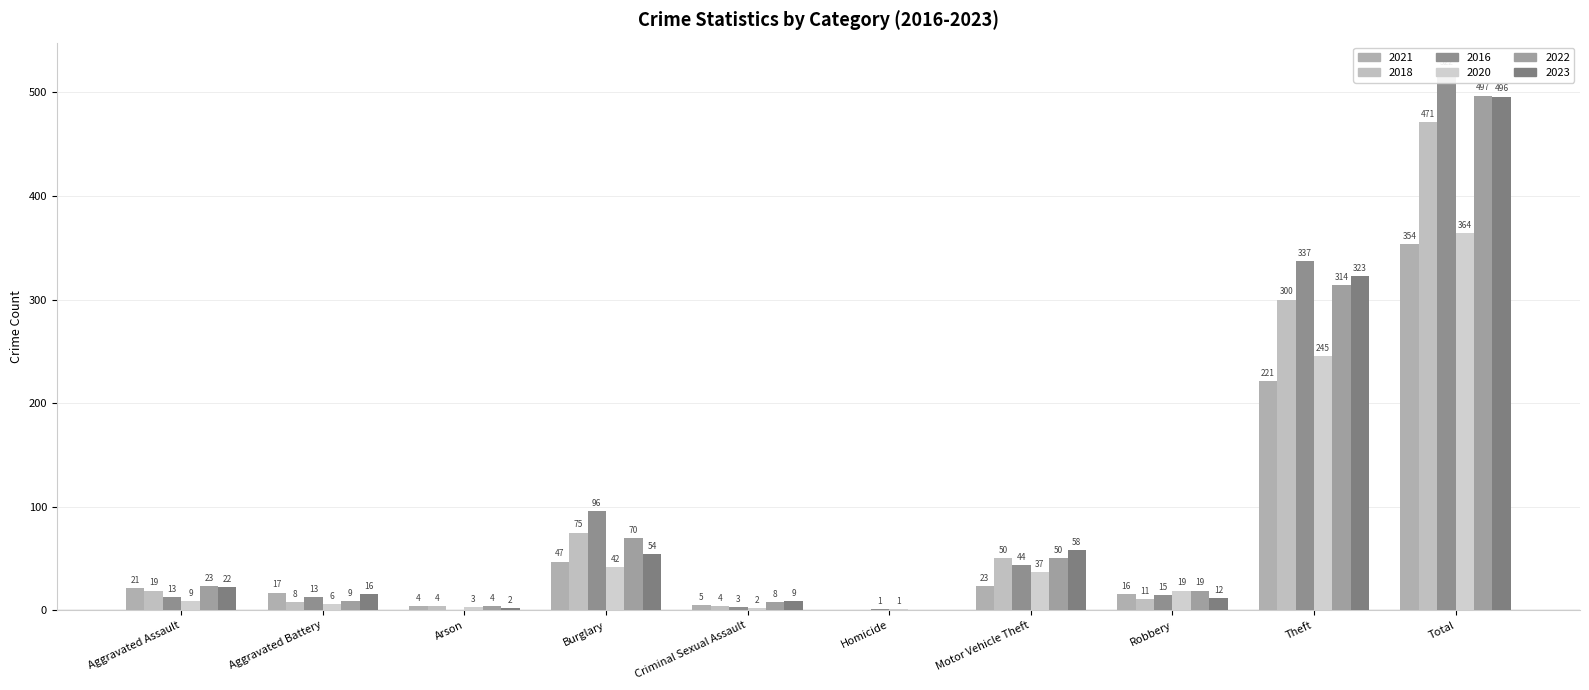

What is the sum of all 2020 values?

728